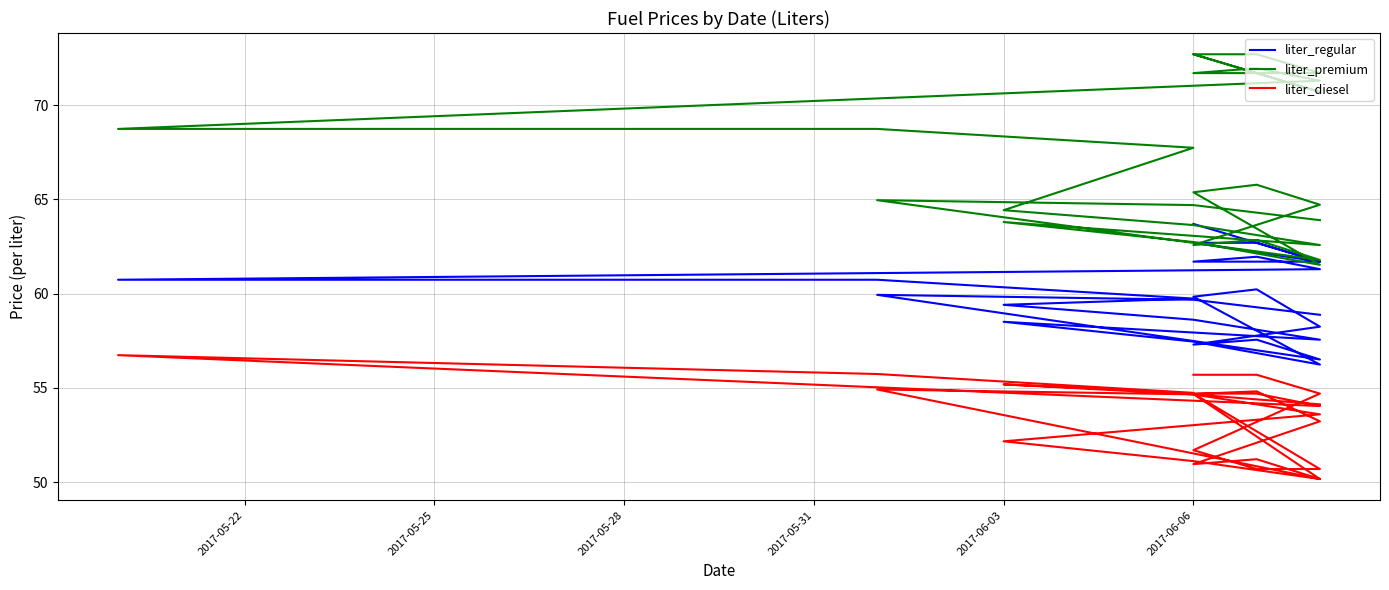

The value of liter_diesel at 2017-06-06 is 36.8. True or false?

False